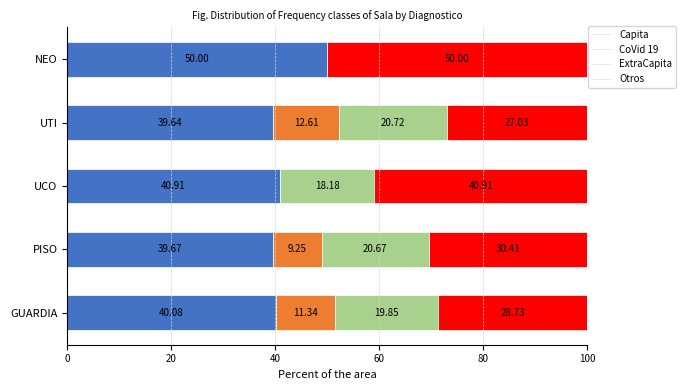

What is the total value across all series at UTI?

100.0